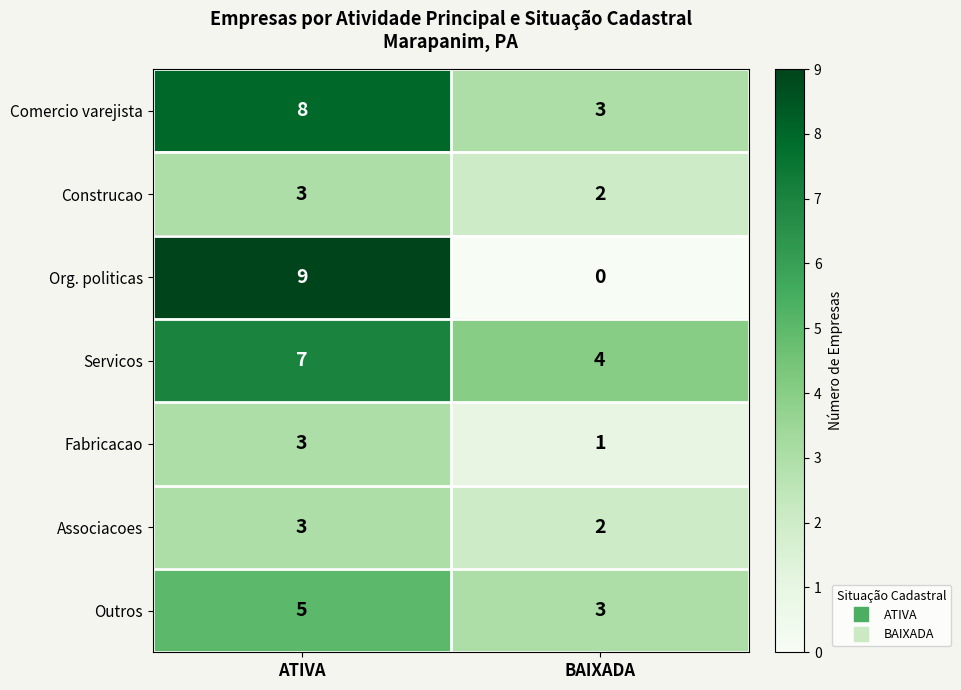

What is the average value of the Outros series?

4